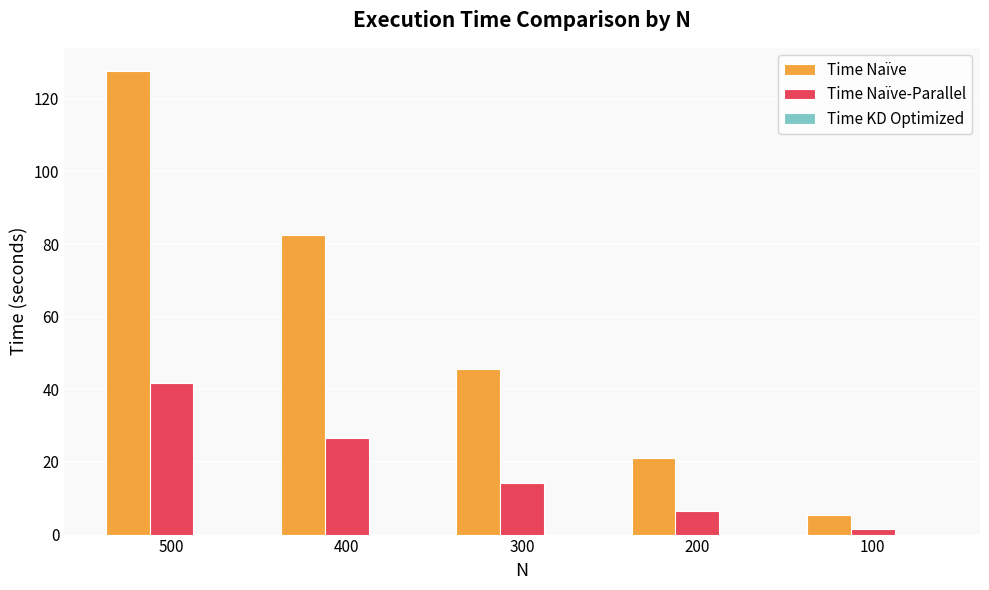

At which category is the sum across all series the highest?

500